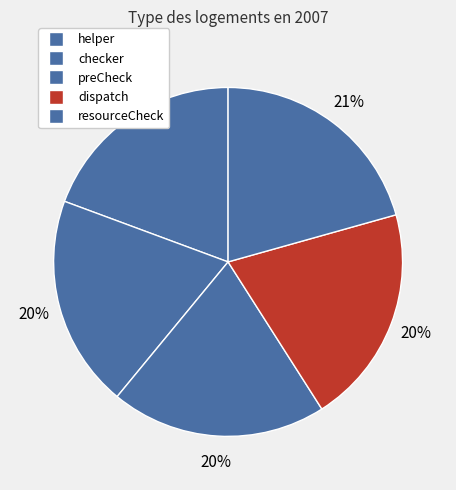

Combined, what portion of the pie is resourceCheck and preCheck?

40.6%